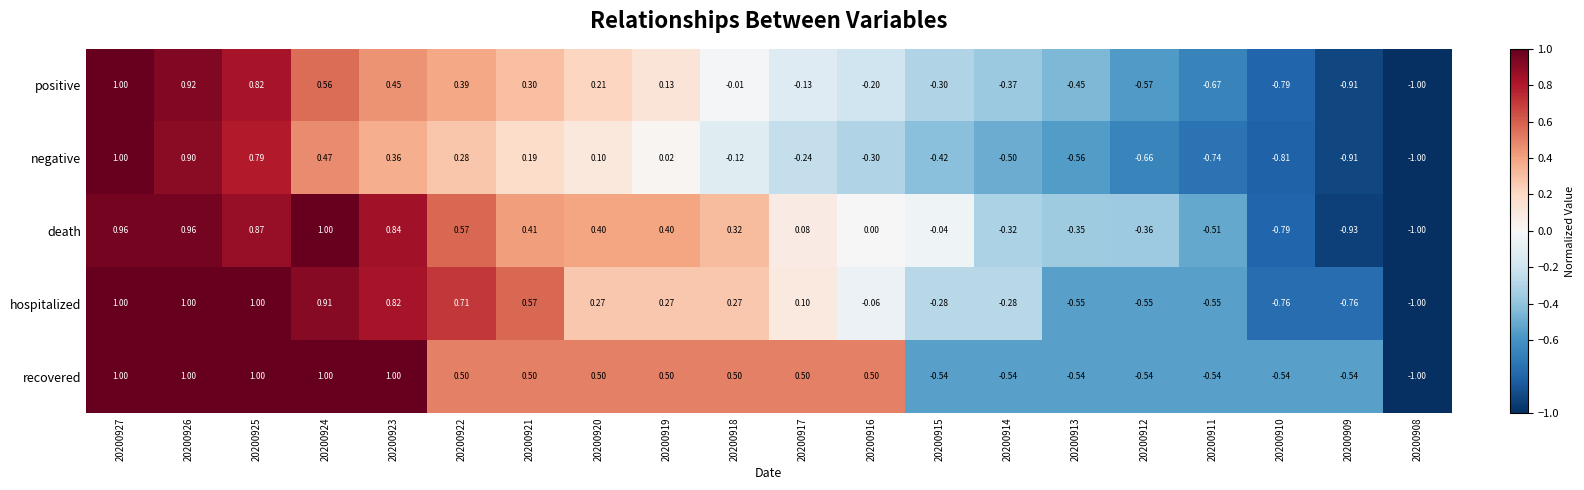

Is the value of negative at 20200920 greater than the value of positive at 20200910?

Yes